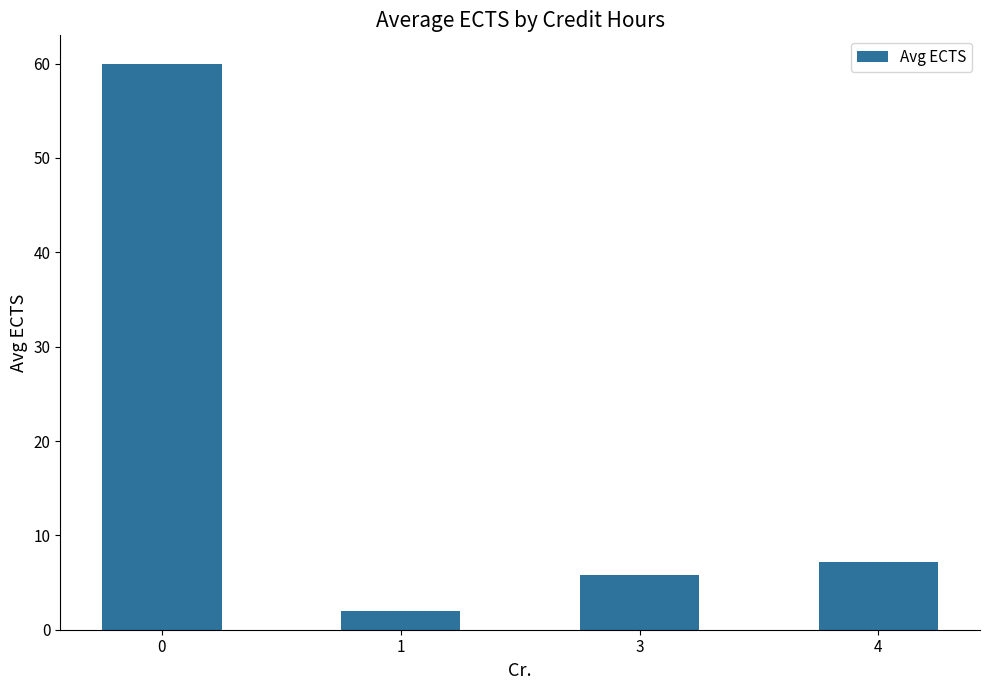

Which label corresponds to the smallest value in the chart?

1